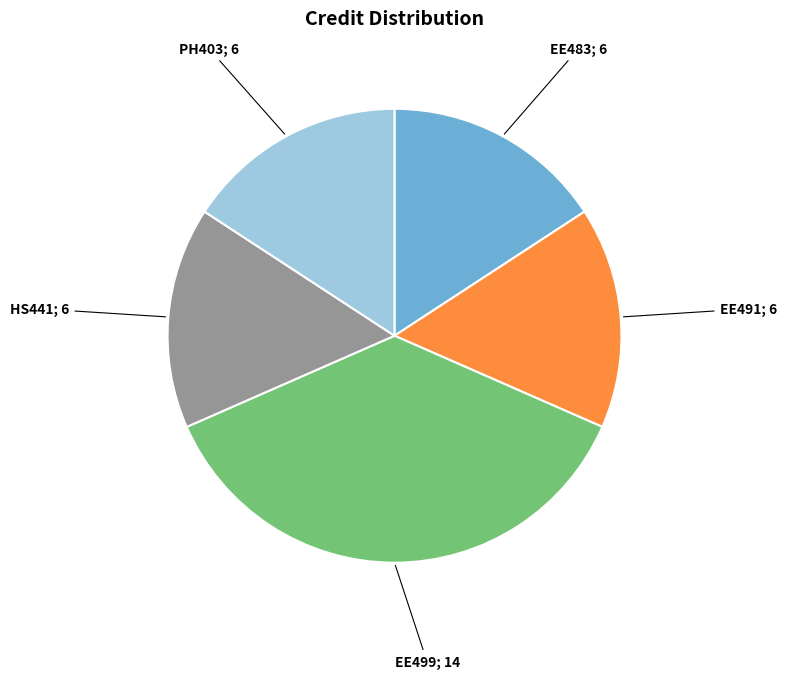

Is there any slice that represents more than half of the pie?

No